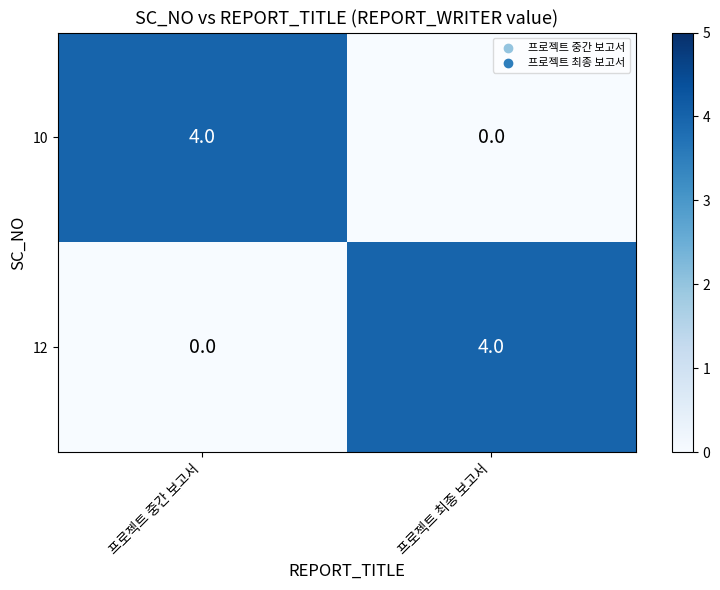

Rank the series at 프로젝트 중간 보고서 from lowest to highest value.

12, 10